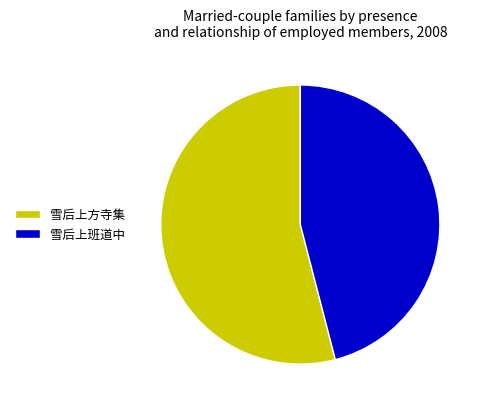

The 雪后上方寺集 slice represents 54% of the pie. True or false?

True